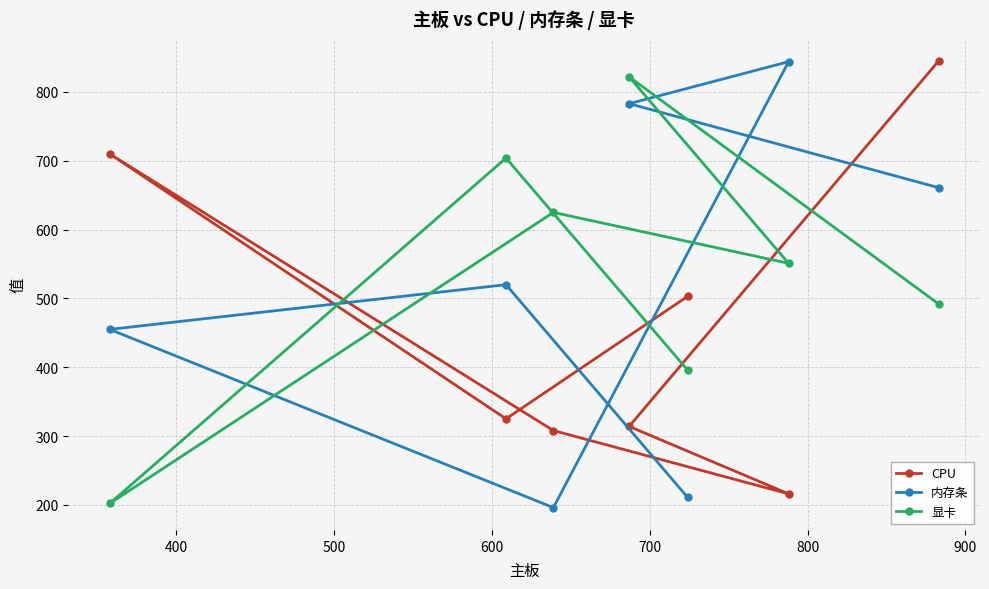

What is the greatest value displayed?

845